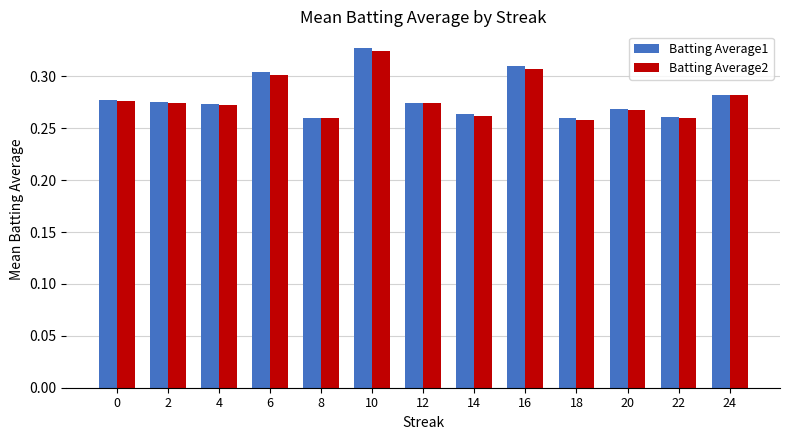

The value of Batting Average2 at 0 is 0.4. True or false?

False